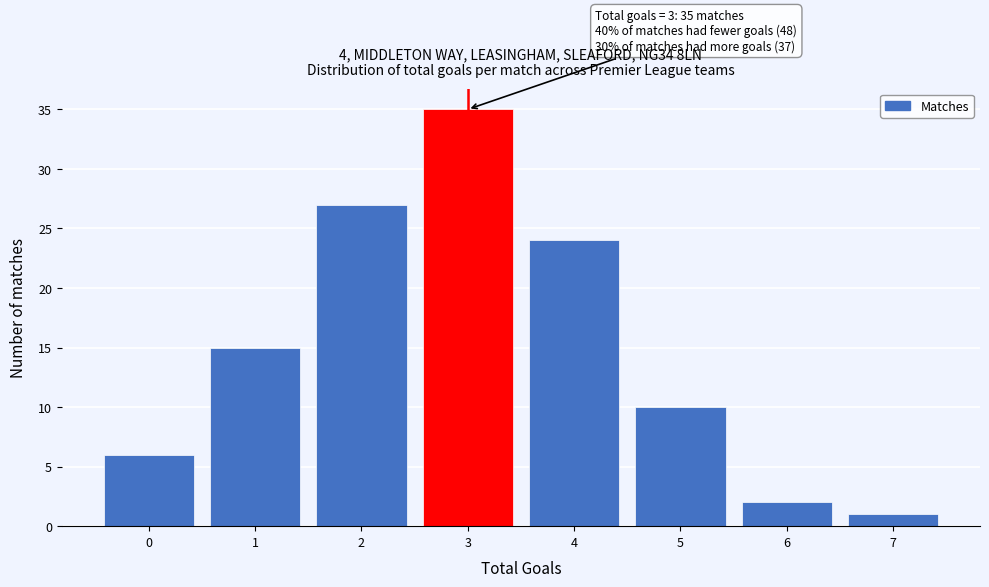

Which range on the x-axis has the tallest bar?

2.5 to 3.5